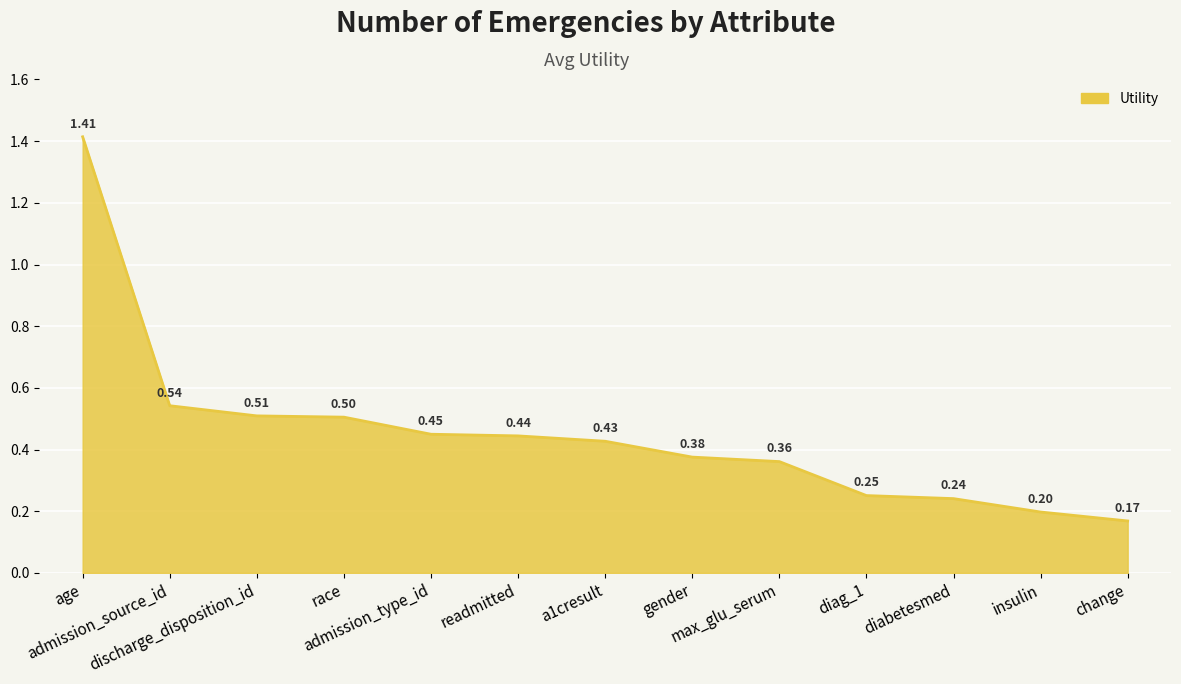

Where is the data nearest to the value 0?

change